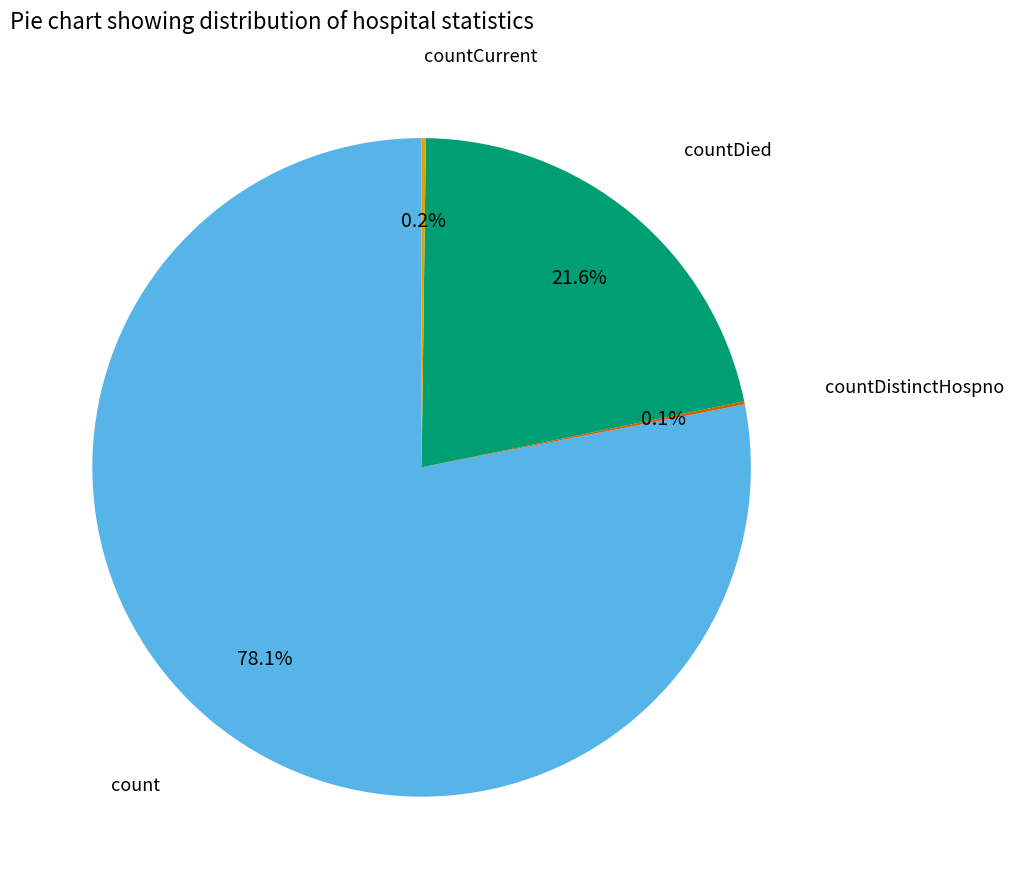

Which slice is the largest?

count